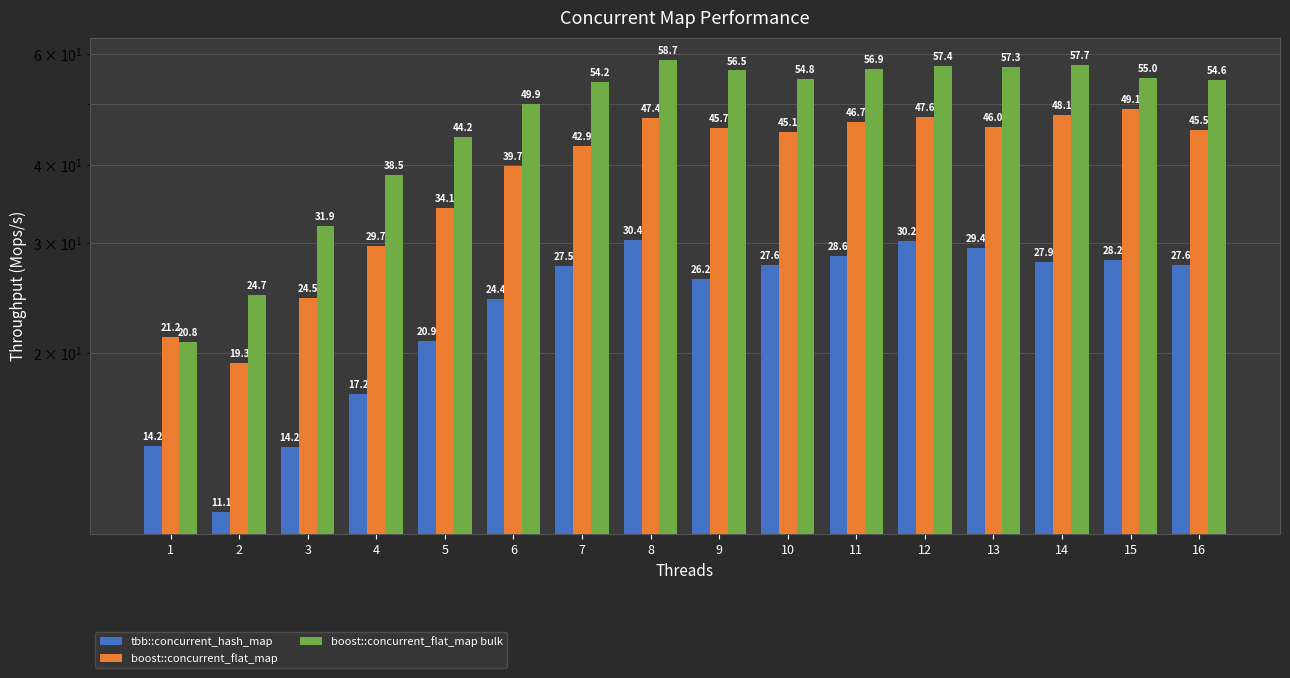

How many values in the tbb::concurrent_hash_map series exceed 27?

9